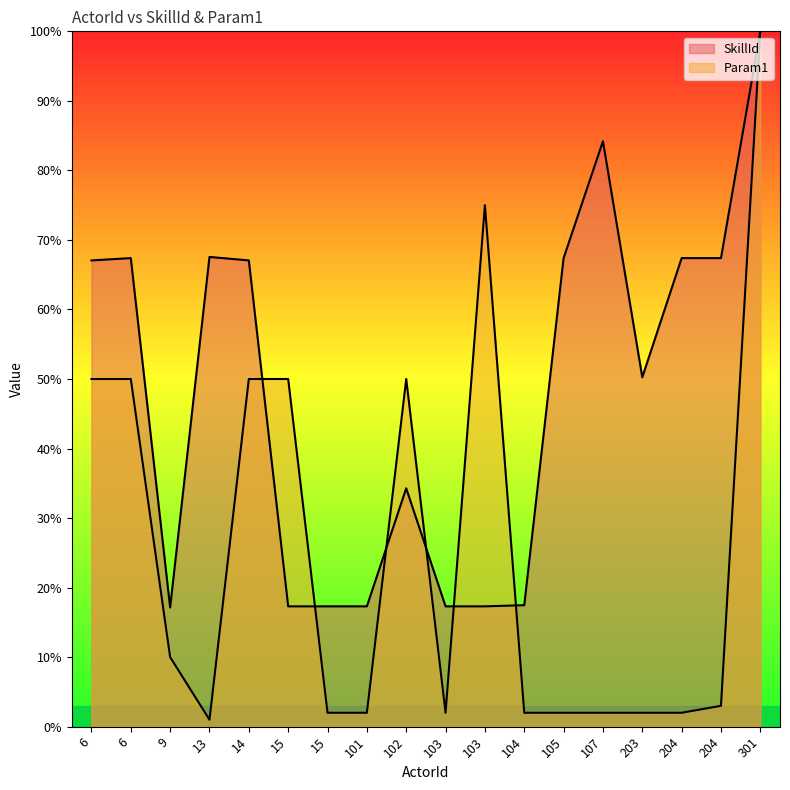

Which label corresponds to the largest value in the chart?

301